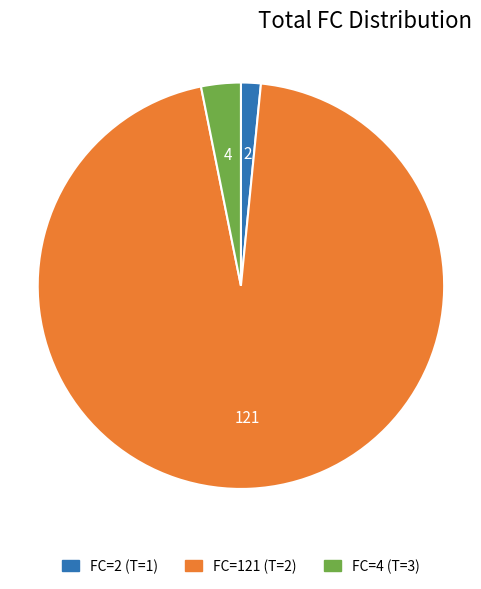

Is the sum of FC=4 (T=3) and FC=2 (T=1) greater than half?

No